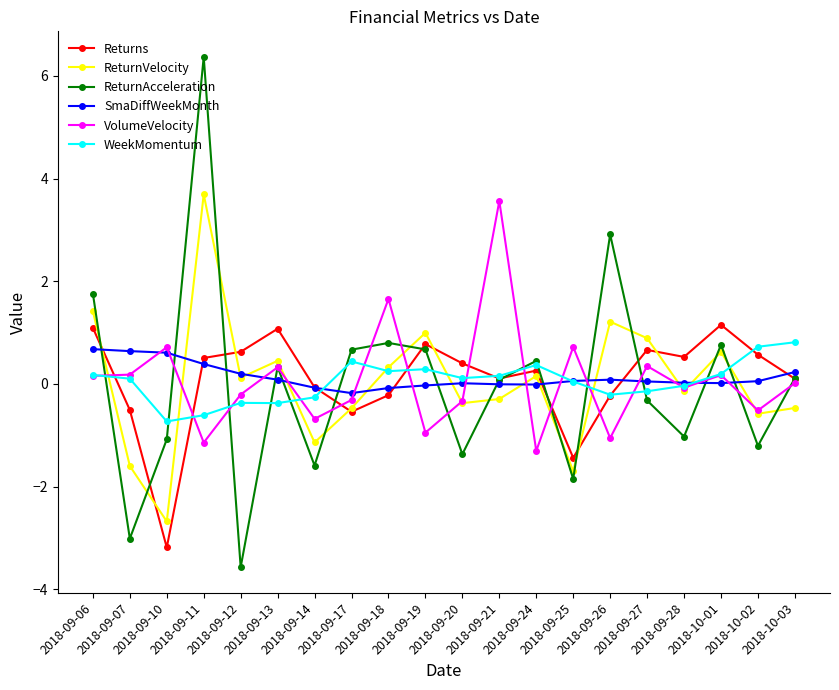

What is the difference between the highest and lowest values at 2018-09-10?

3.9